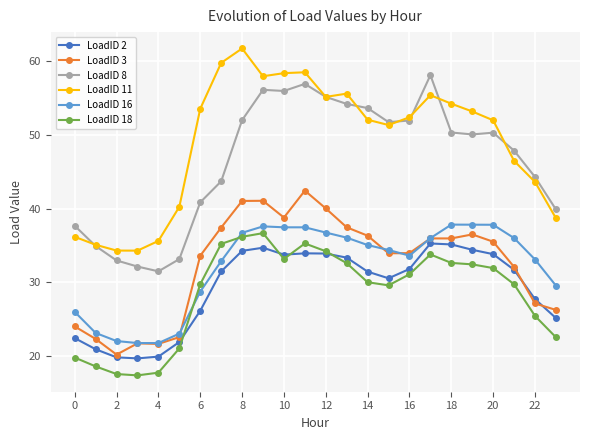

True or false: LoadID 2 has more than 1 points higher than both neighbors.

True